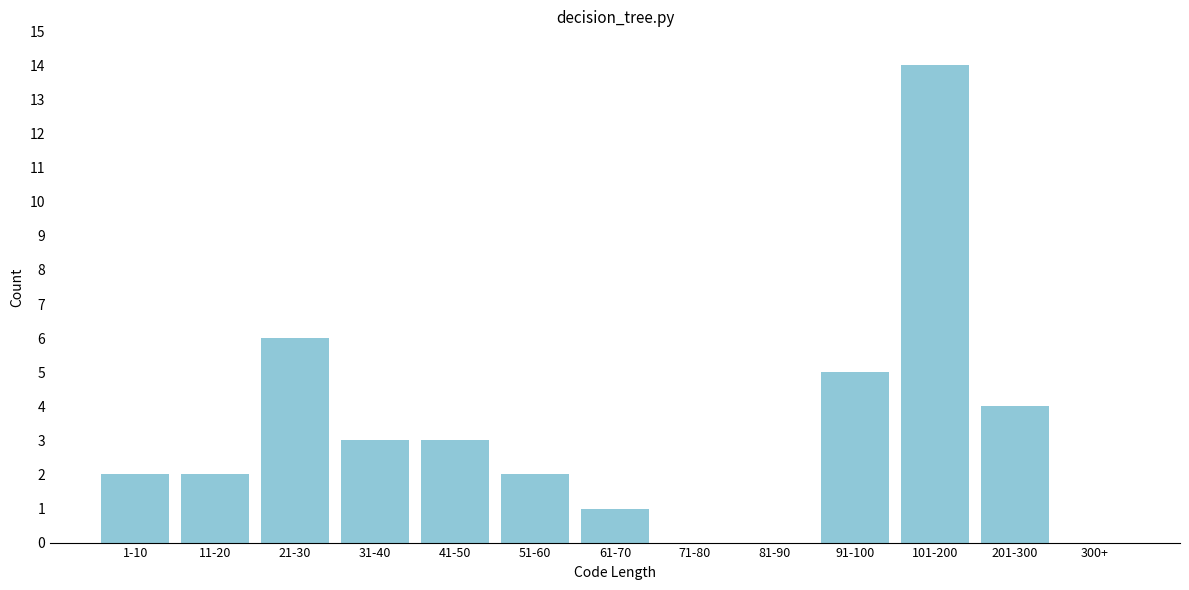

Reading left to right, list all the values displayed in this chart.

1-10=2	11-20=2	21-30=6	31-40=3	41-50=3	51-60=2	61-70=1	71-80=0	81-90=0	91-100=5	101-200=14	201-300=4	300+=0